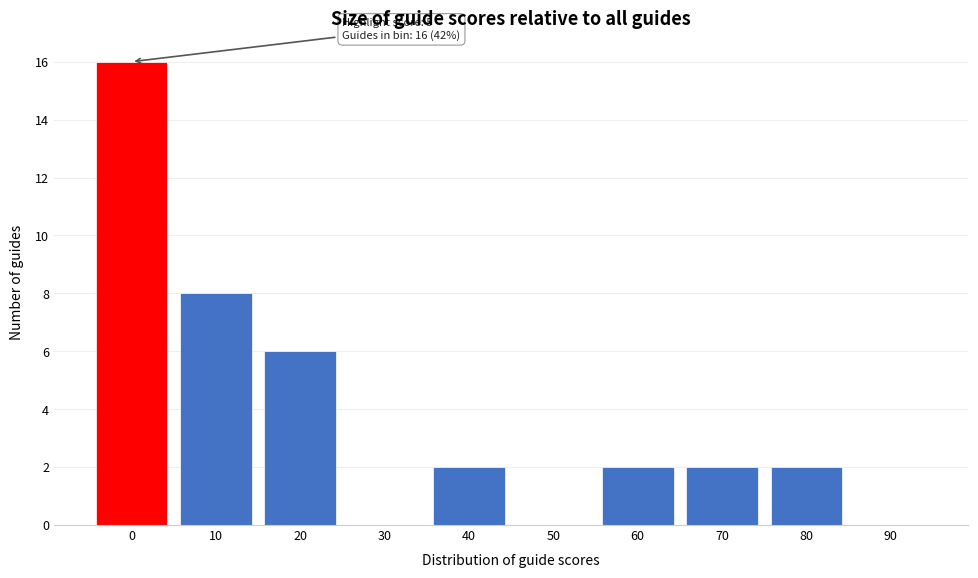

Reading right to left, list all the values displayed in this chart.

90=0	80=2	70=2	60=2	50=0	40=2	30=0	20=6	10=8	0=16